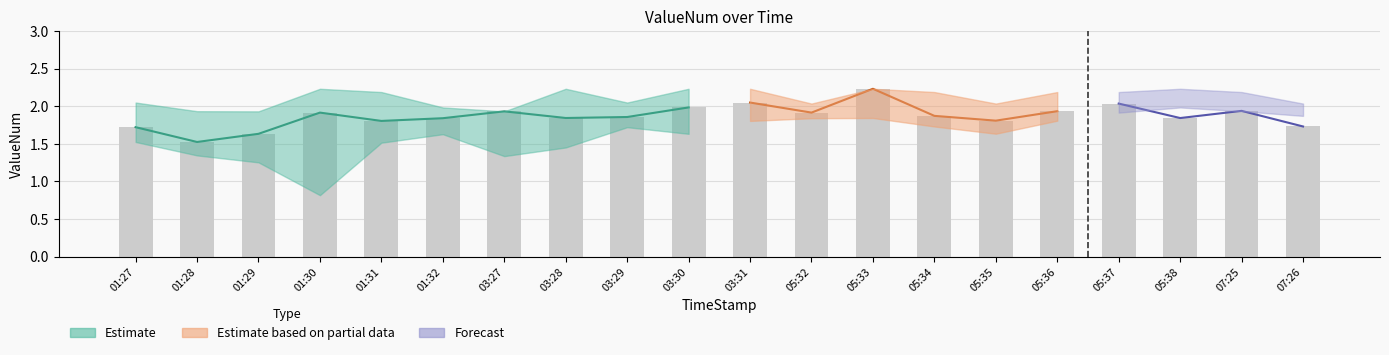

What is the difference between the maximum and minimum values?

0.7